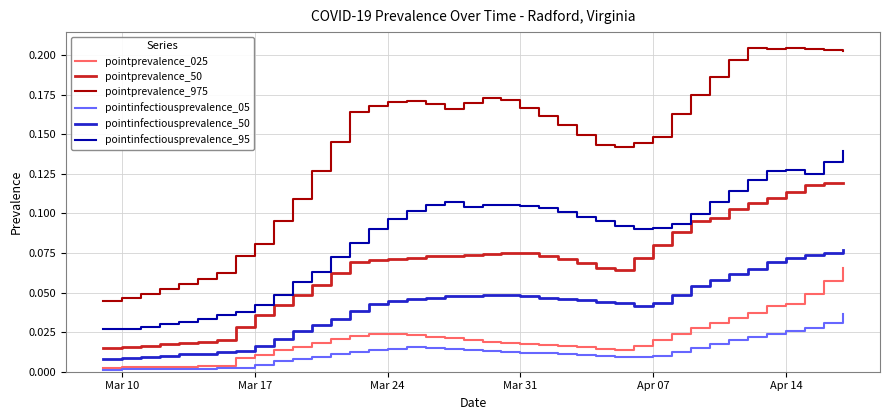

List the series in order of their peak value, highest first.

pointprevalence_975, pointinfectiousprevalence_95, pointprevalence_50, pointinfectiousprevalence_50, pointprevalence_025, pointinfectiousprevalence_05